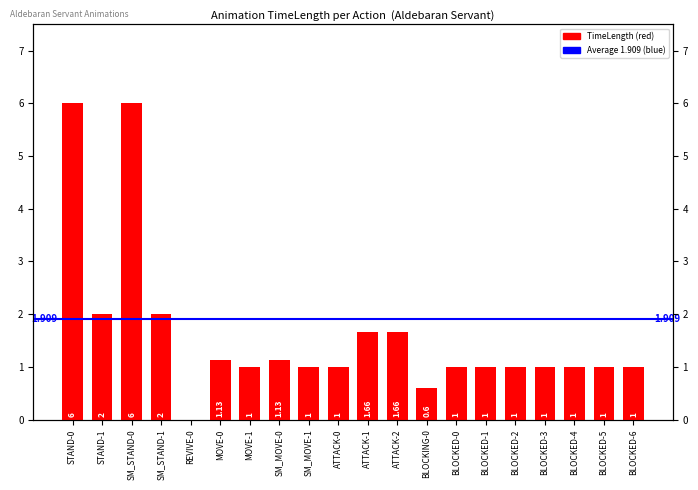

What is the difference between the maximum and second lowest values?

5.4